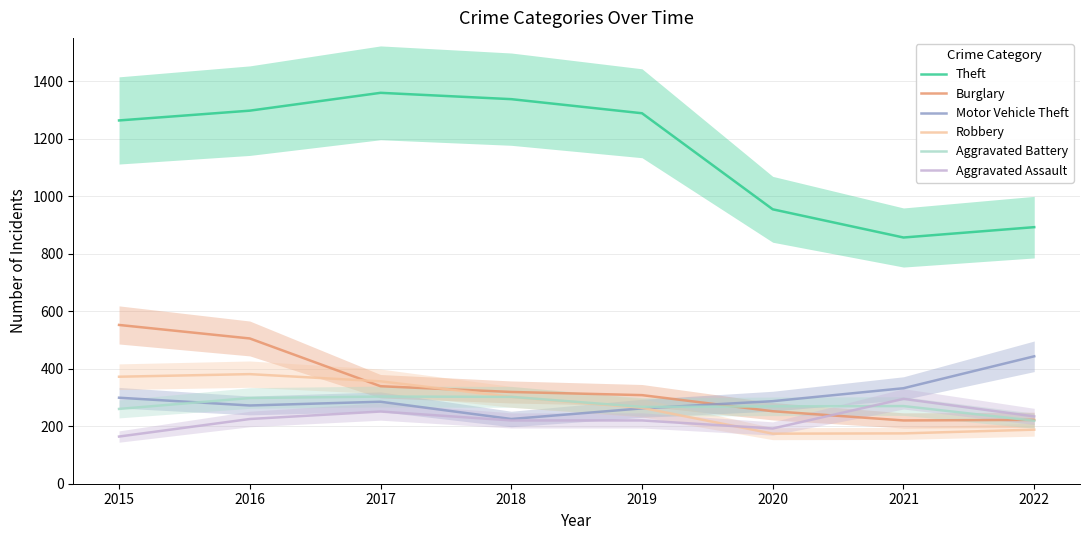

Is it true that Motor Vehicle Theft equals 332 at 2021?

True